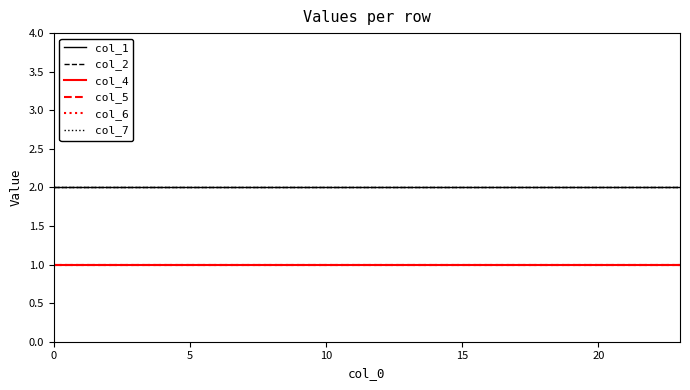

At how many categories does at least one series exceed 1?

24